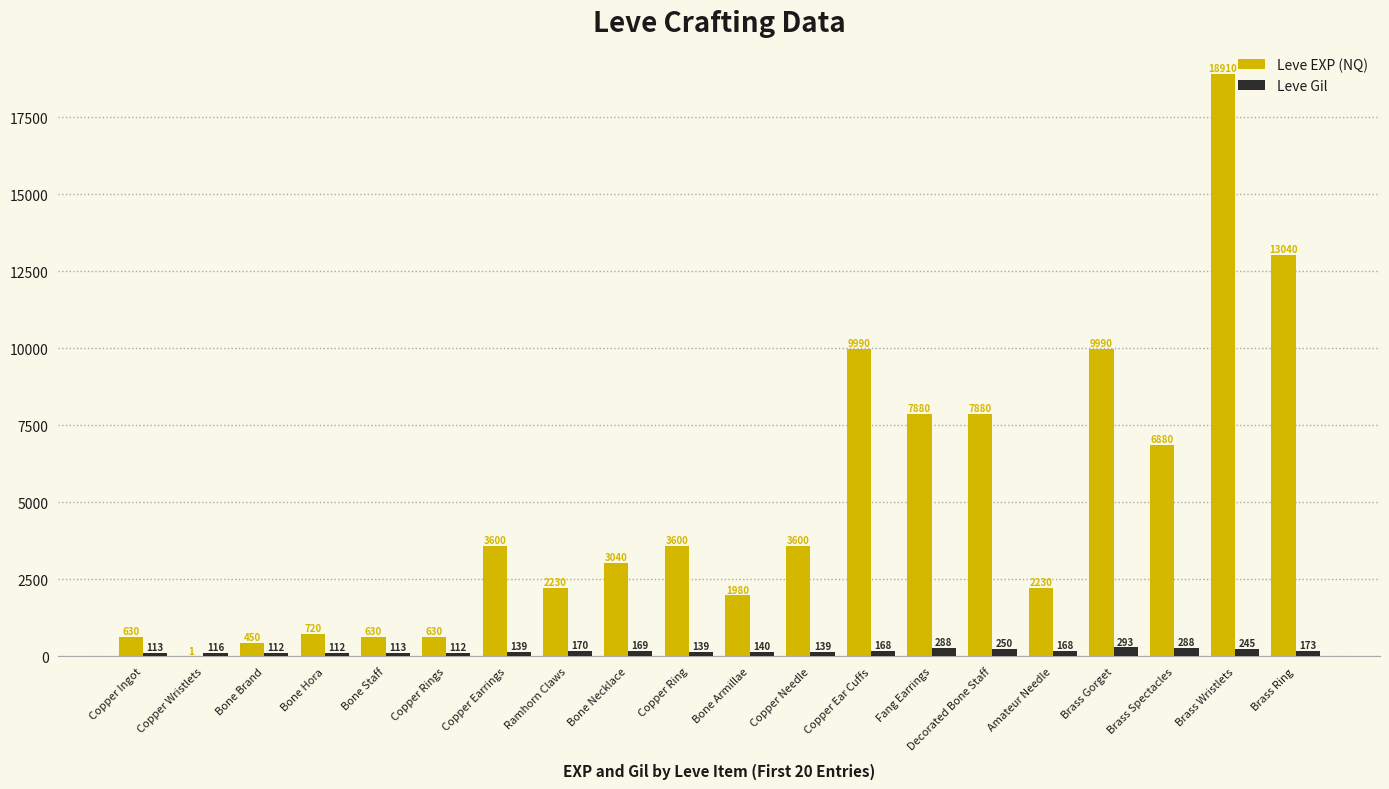

Reading left to right, transcribe all the data shown in this chart.

Leve EXP (NQ): Copper Ingot=630	Copper Wristlets=1	Bone Brand=450	Bone Hora=720	Bone Staff=630	Copper Rings=630	Copper Earrings=3600	Ramhorn Claws=2230	Bone Necklace=3040	Copper Ring=3600	Bone Armillae=1980	Copper Needle=3600	Copper Ear Cuffs=9990	Fang Earrings=7880	Decorated Bone Staff=7880	Amateur Needle=2230	Brass Gorget=9990	Brass Spectacles=6880	Brass Wristlets=18910	Brass Ring=13040
Leve Gil: Copper Ingot=113	Copper Wristlets=116	Bone Brand=112	Bone Hora=112	Bone Staff=113	Copper Rings=112	Copper Earrings=139	Ramhorn Claws=170	Bone Necklace=169	Copper Ring=139	Bone Armillae=140	Copper Needle=139	Copper Ear Cuffs=168	Fang Earrings=288	Decorated Bone Staff=250	Amateur Needle=168	Brass Gorget=293	Brass Spectacles=288	Brass Wristlets=245	Brass Ring=173